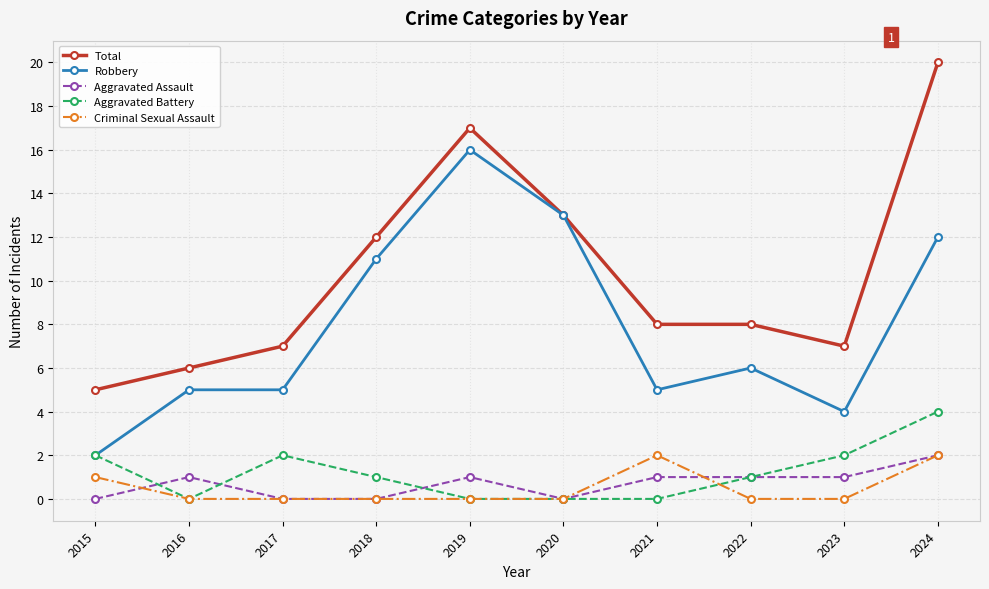

Is it true that Aggravated Battery equals -3 at 2020?

False